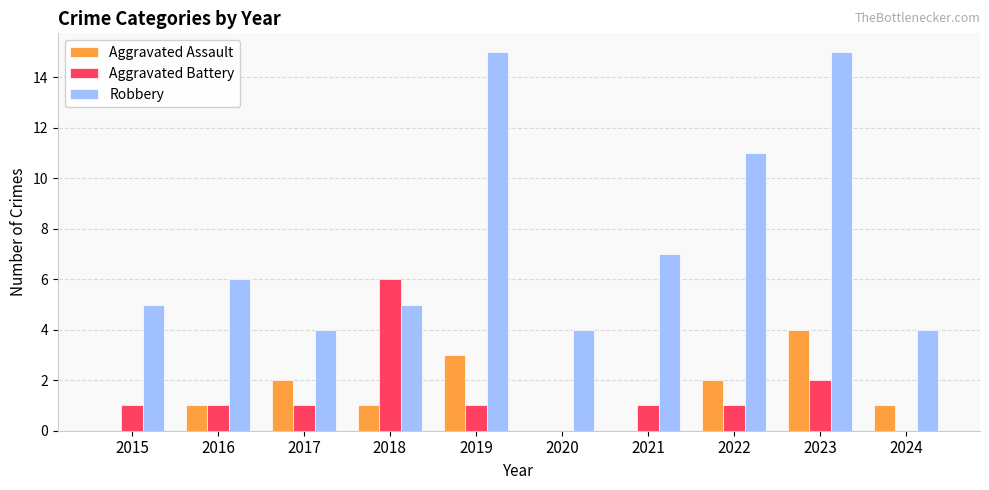

What is the maximum value shown in the chart?

15